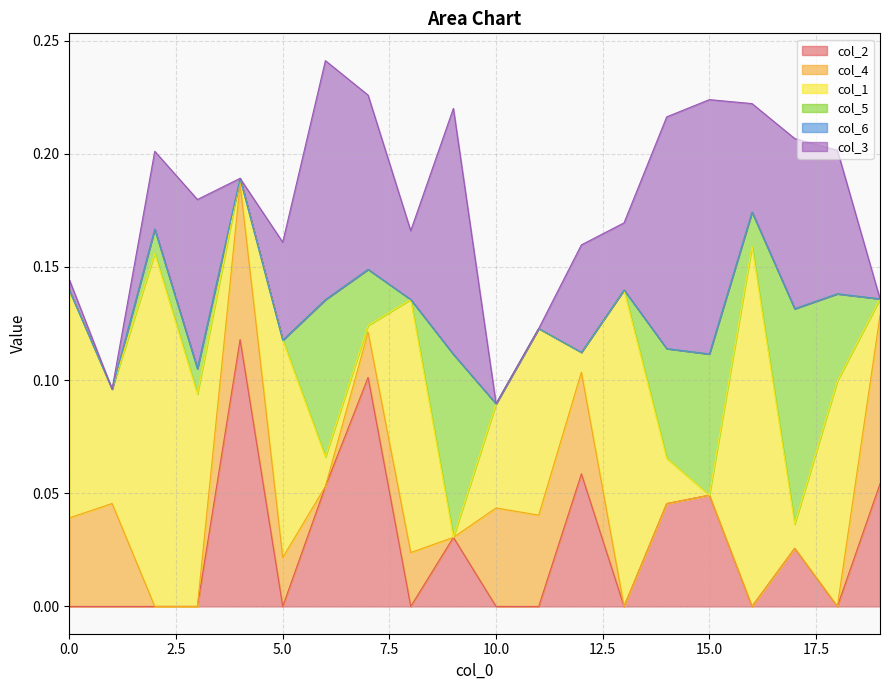

Where is col_1 nearest to the value 0?

9